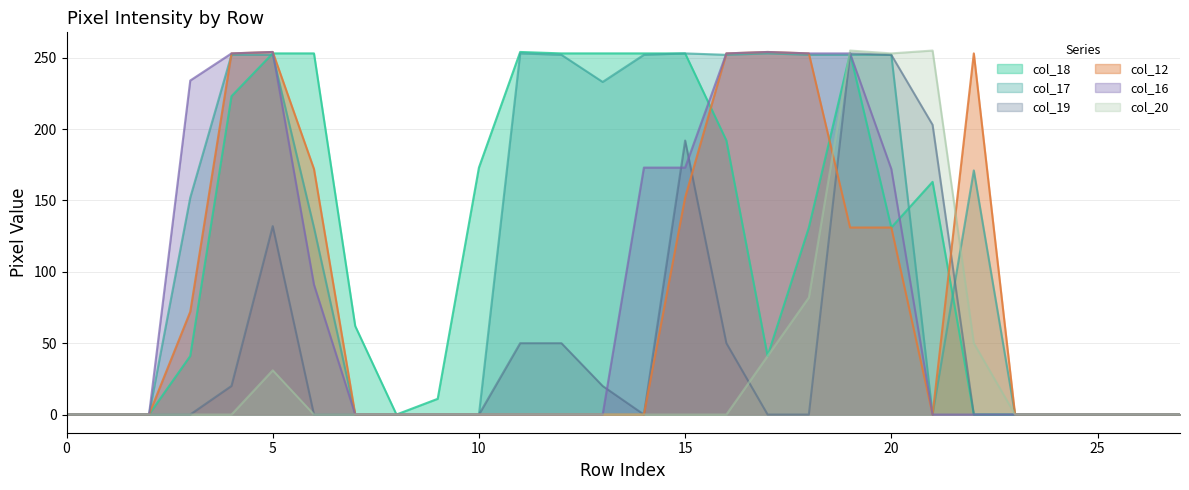

Reading left to right, what are all the values shown in this chart?

col_18: 0=0	1=0	2=0	3=41	4=223	5=253	6=253	7=62	8=0	9=11	10=173	11=254	12=253	13=253	14=253	15=253	16=192	17=41	18=131	19=253	20=131	21=163	22=0	23=0	24=0	25=0	26=0	27=0
col_17: 0=0	1=0	2=0	3=152	4=252	5=252	6=131	7=0	8=0	9=0	10=0	11=253	12=252	13=233	14=252	15=253	16=252	17=253	18=252	19=252	20=252	21=0	22=171	23=0	24=0	25=0	26=0	27=0
col_19: 0=0	1=0	2=0	3=0	4=20	5=132	6=0	7=0	8=0	9=0	10=0	11=50	12=50	13=20	14=0	15=192	16=50	17=0	18=0	19=253	20=252	21=203	22=0	23=0	24=0	25=0	26=0	27=0
col_12: 0=0	1=0	2=0	3=72	4=253	5=254	6=172	7=0	8=0	9=0	10=0	11=0	12=0	13=0	14=0	15=152	16=253	17=254	18=253	19=131	20=131	21=0	22=253	23=0	24=0	25=0	26=0	27=0
col_16: 0=0	1=0	2=0	3=234	4=253	5=254	6=91	7=0	8=0	9=0	10=0	11=0	12=0	13=0	14=173	15=173	16=253	17=254	18=253	19=253	20=172	21=0	22=0	23=0	24=0	25=0	26=0	27=0
col_20: 0=0	1=0	2=0	3=0	4=0	5=31	6=0	7=0	8=0	9=0	10=0	11=0	12=0	13=0	14=0	15=0	16=0	17=41	18=82	19=255	20=253	21=255	22=50	23=0	24=0	25=0	26=0	27=0